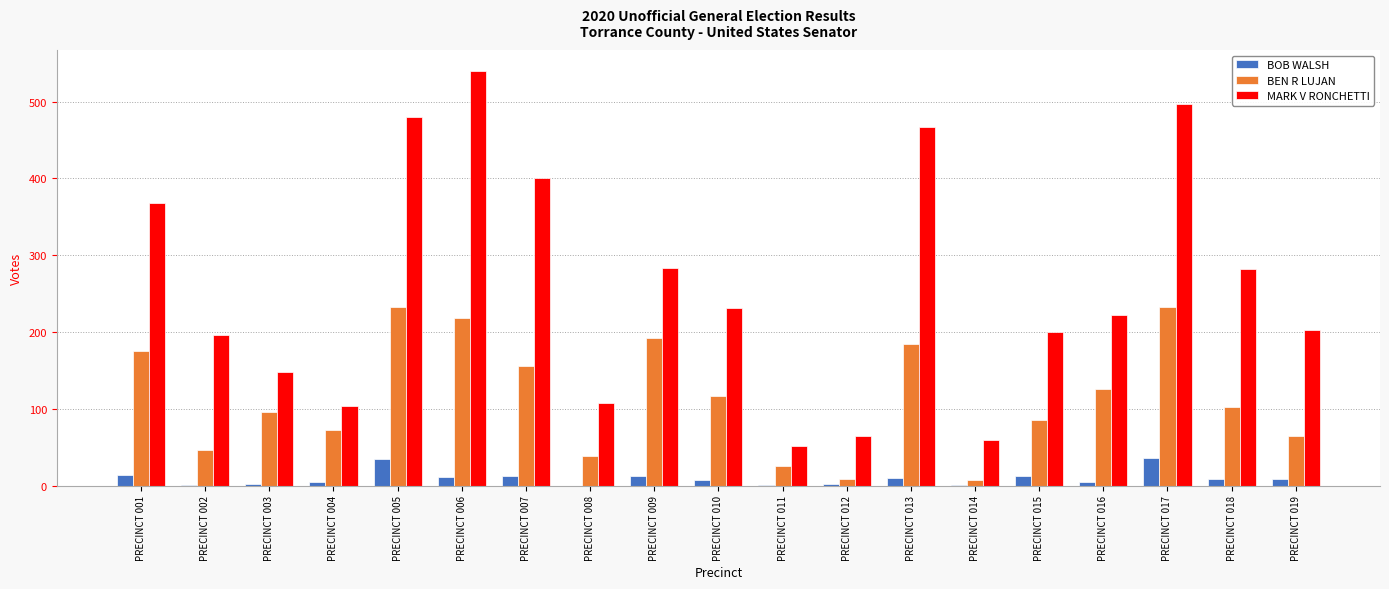

Between PRECINCT 004 and PRECINCT 009, which series saw the biggest shift?

MARK V RONCHETTI